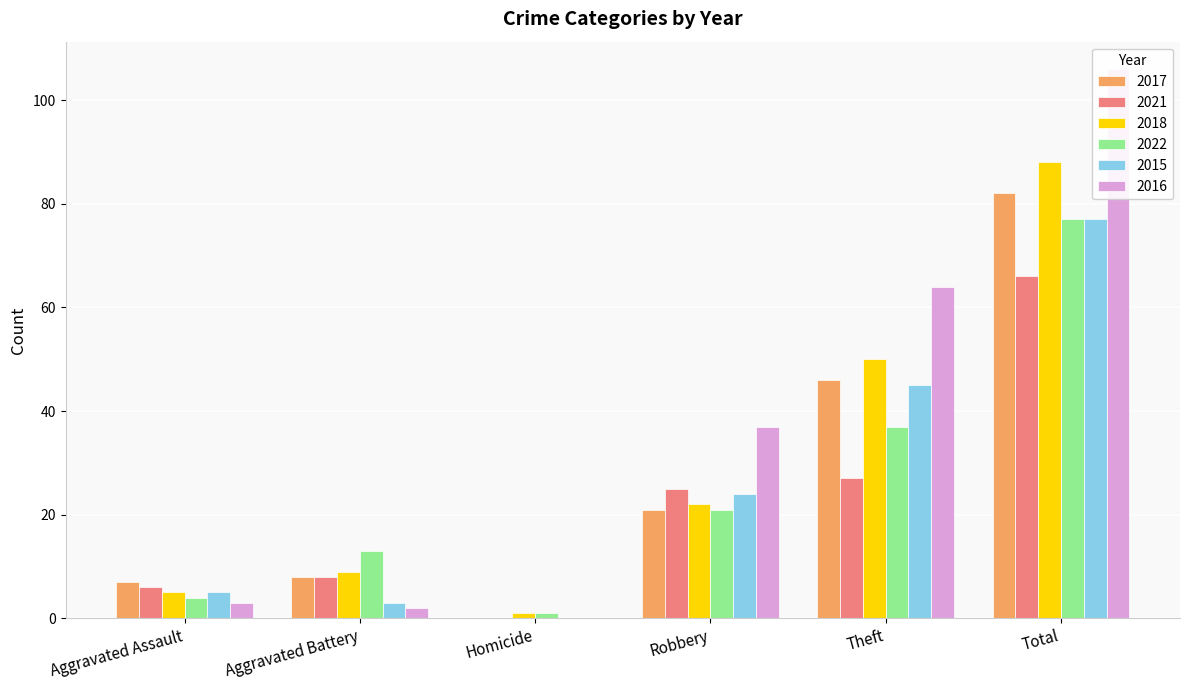

Rank the categories by 2016 value from lowest to highest.

Homicide, Aggravated Battery, Aggravated Assault, Robbery, Theft, Total